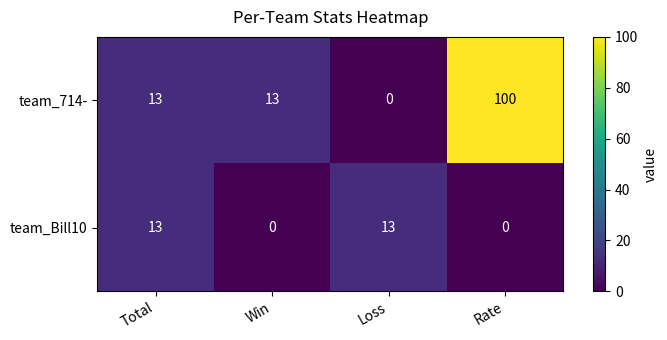

At Rate, list the series in order from largest to smallest.

team_714-, team_Bill10